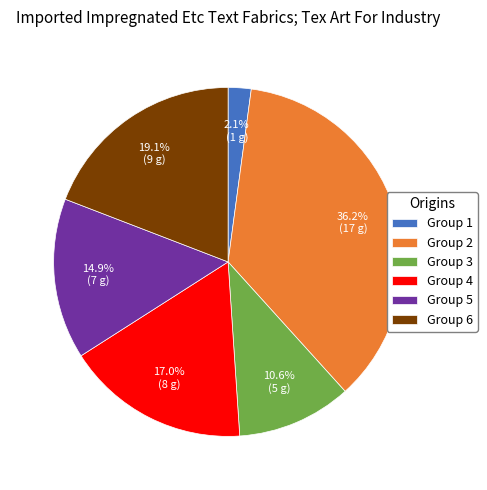

What is the ratio of the value at Group 3 to the value at Group 6?

0.6